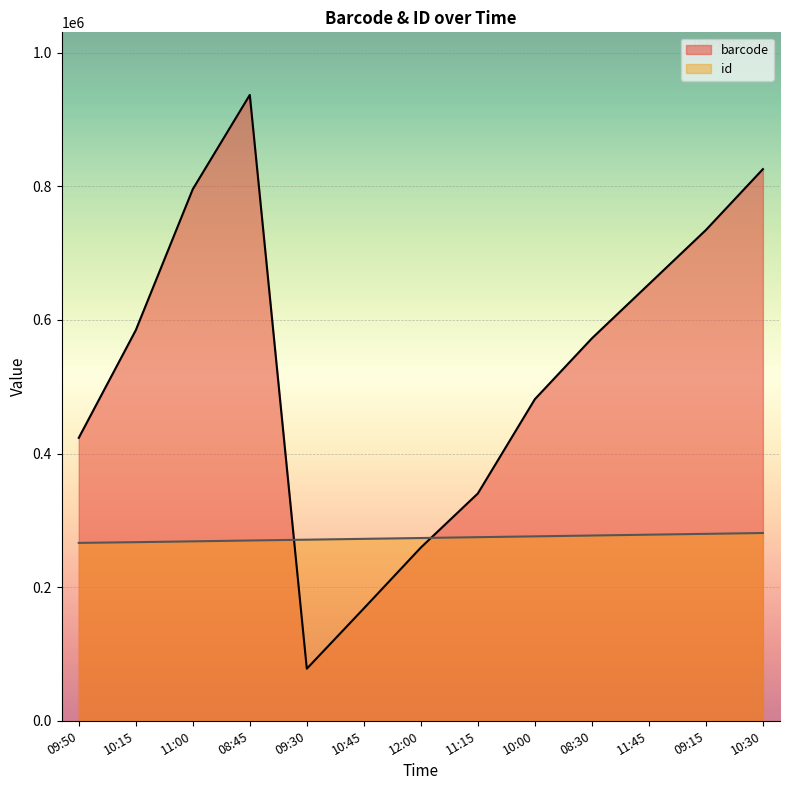

At how many categories does at least one series exceed 844651?

1